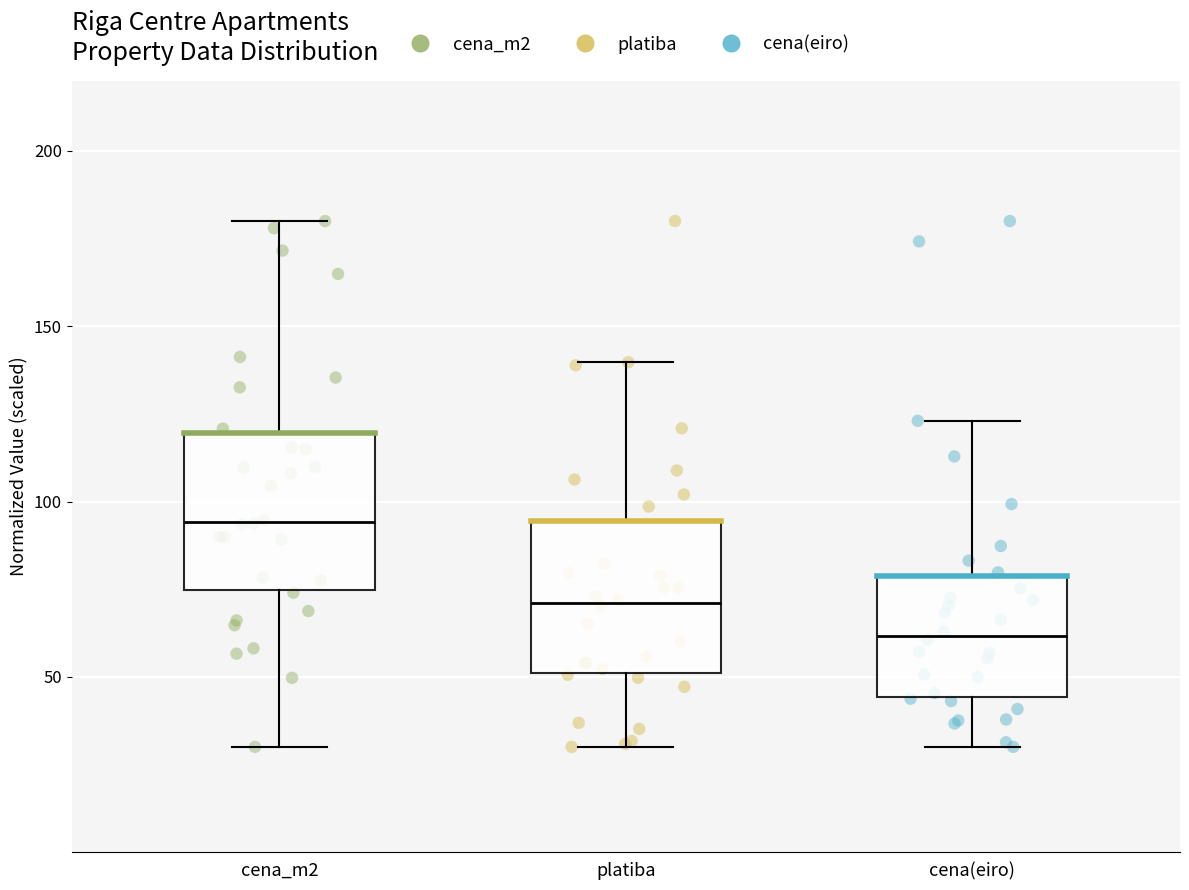

Which box has the lowest median line?

cena(eiro)